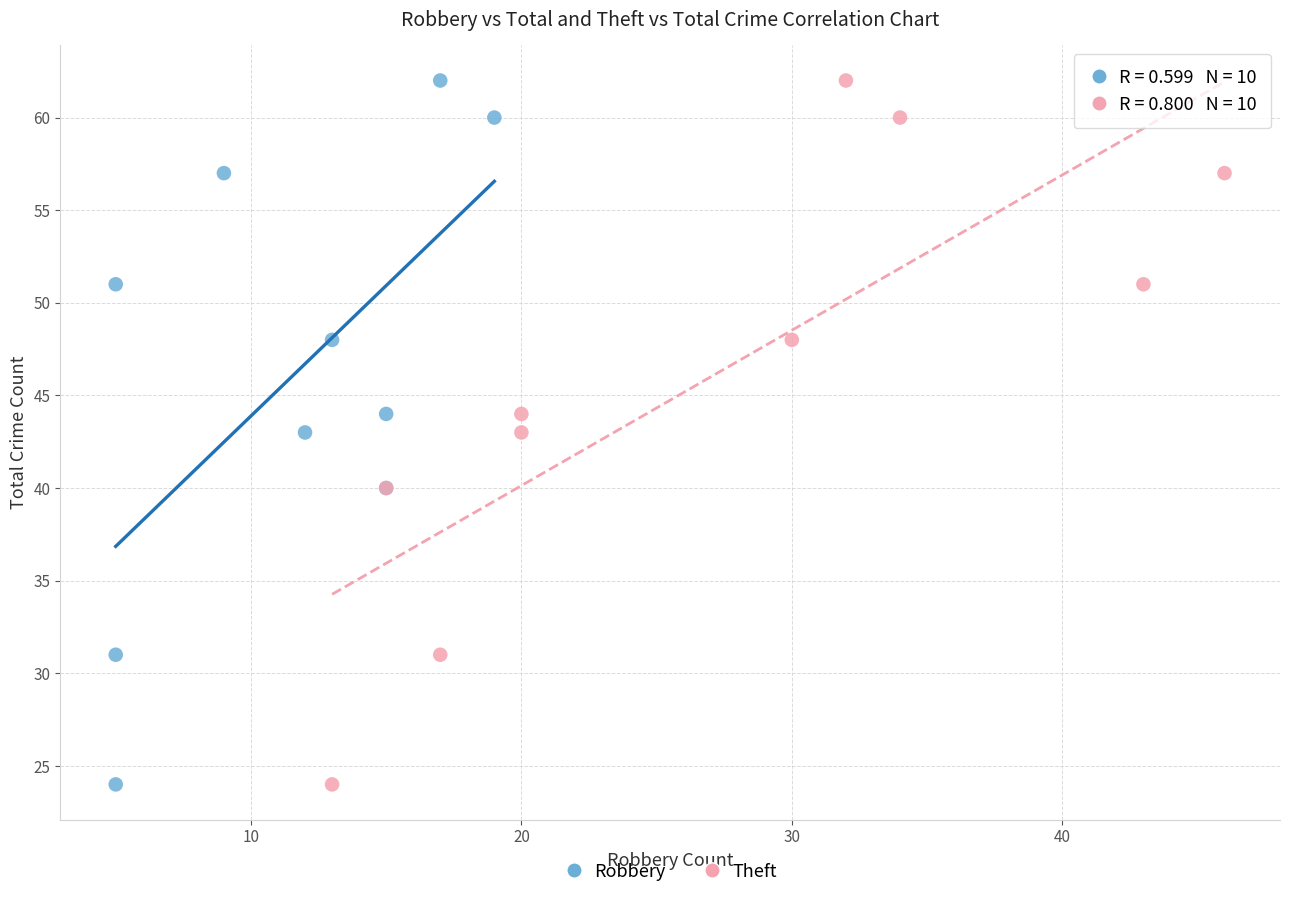

What are all the series names shown in the legend?

Robbery, Theft